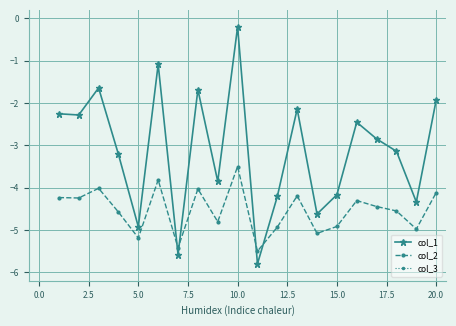

What is the smallest value displayed?

-5.8